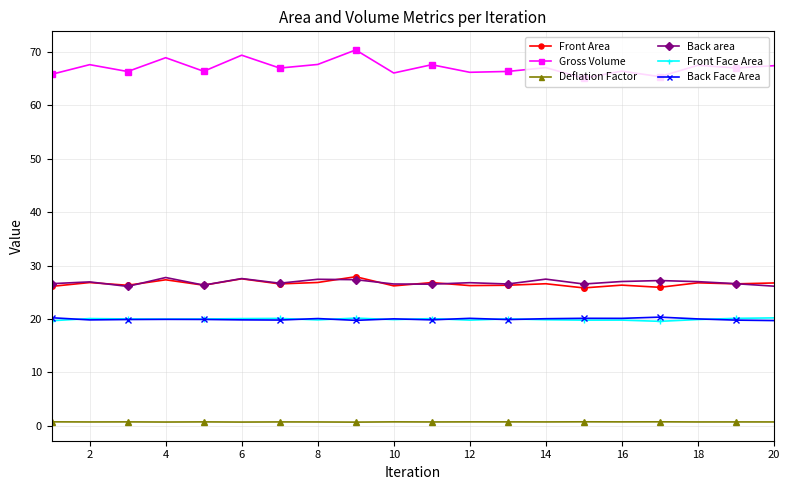

How many categories are shown in the chart?

20